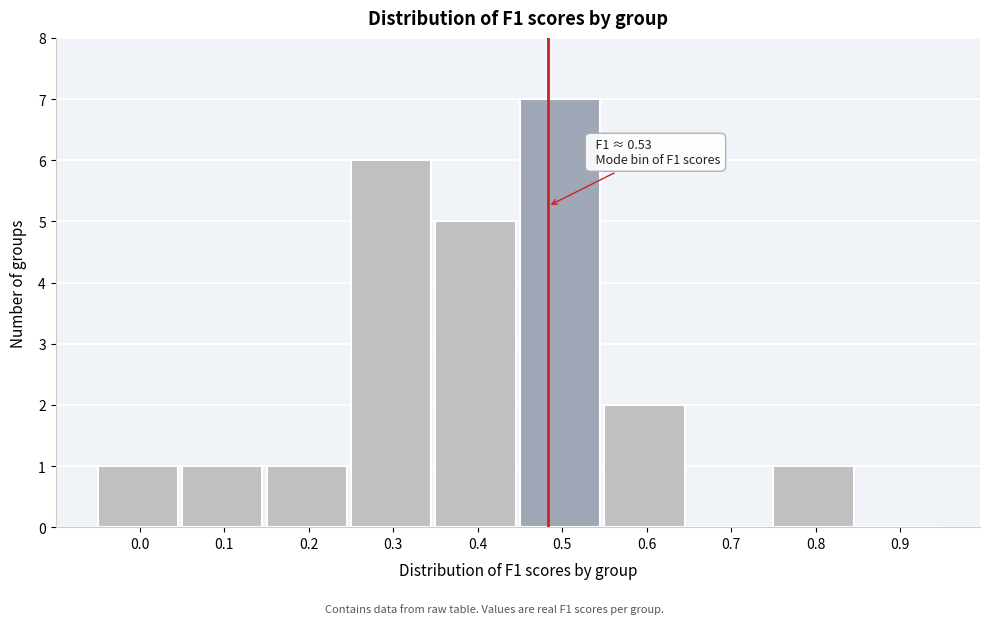

Reading left to right, extract all data points from this chart.

0.0=1	0.1=1	0.2=1	0.3=6	0.4=5	0.5=7	0.6=2	0.7=0	0.8=1	0.9=0